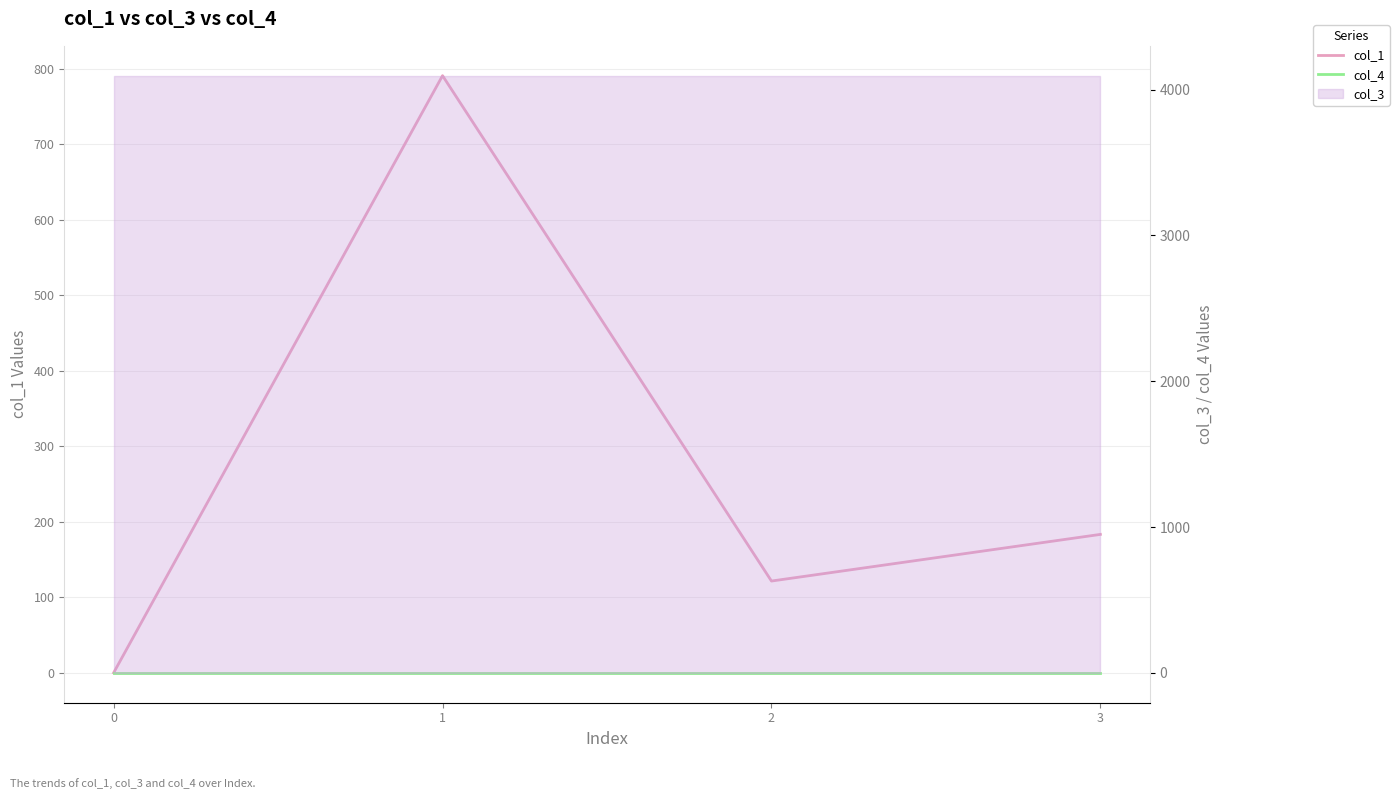

Is the value of col_1 at 3 greater than the value of col_4 at 0?

Yes